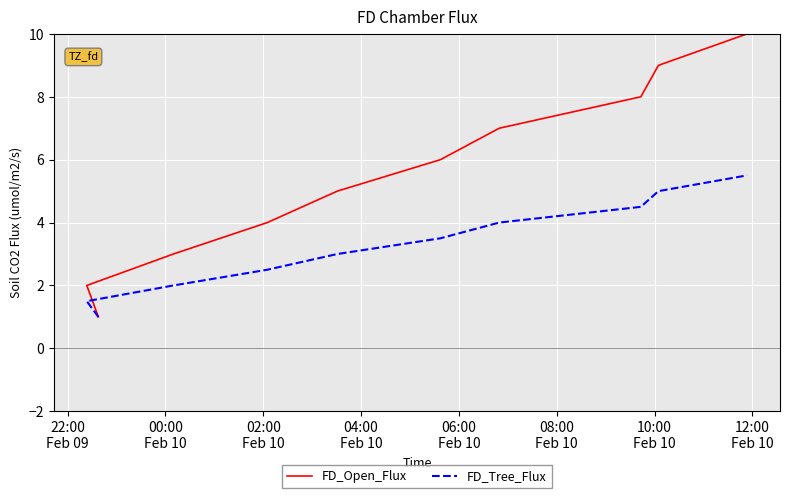

What is the minimum value for FD_Open_Flux?

1.0